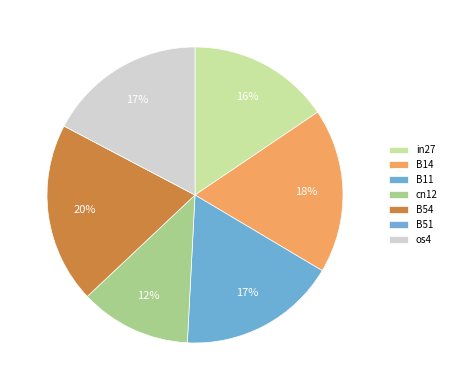

Which slice is the smallest?

B51